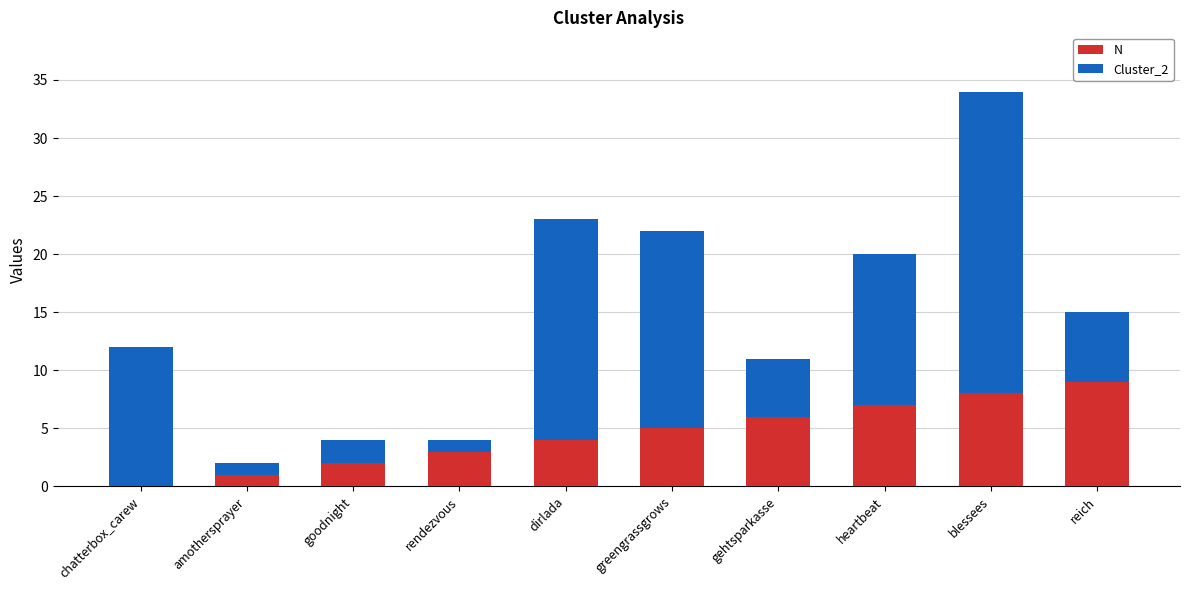

What is the sum of all N values?

45